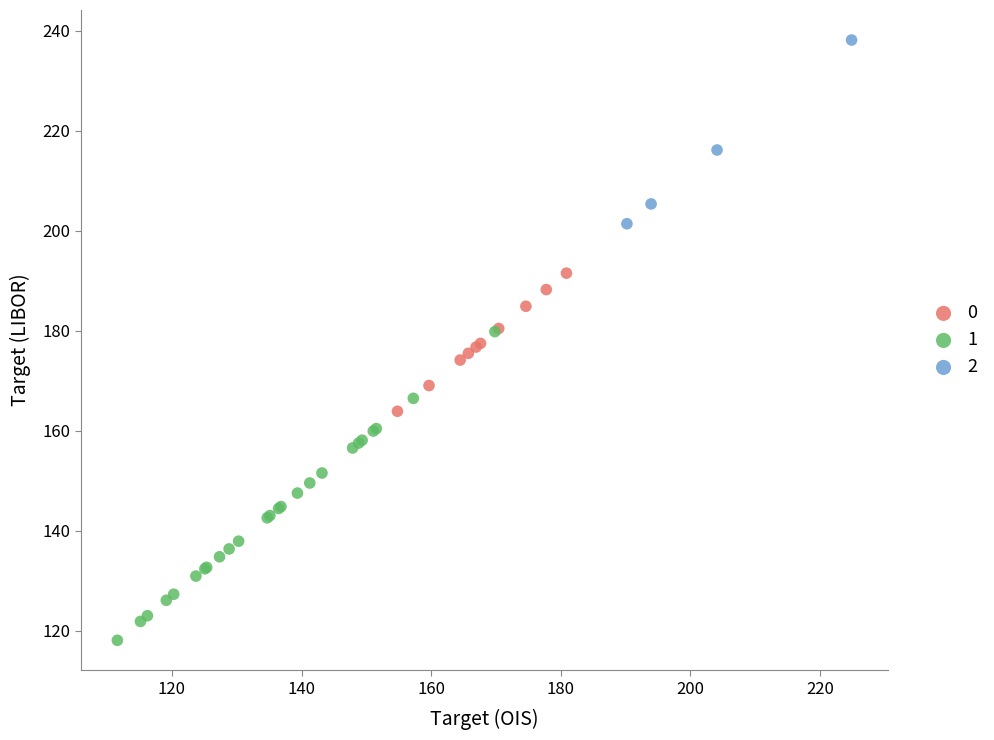

What are all the series names shown in the legend?

0, 1, 2